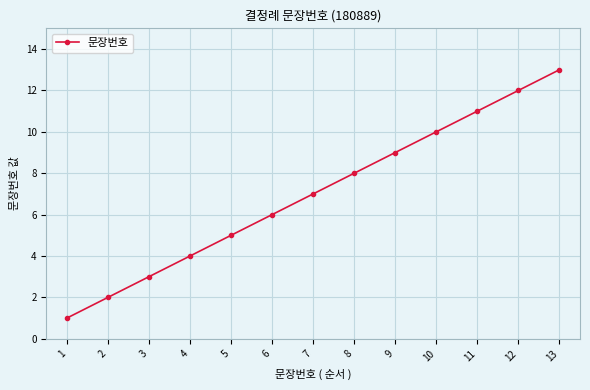

List the labels in order of value, smallest first.

1, 2, 3, 4, 5, 6, 7, 8, 9, 10, 11, 12, 13